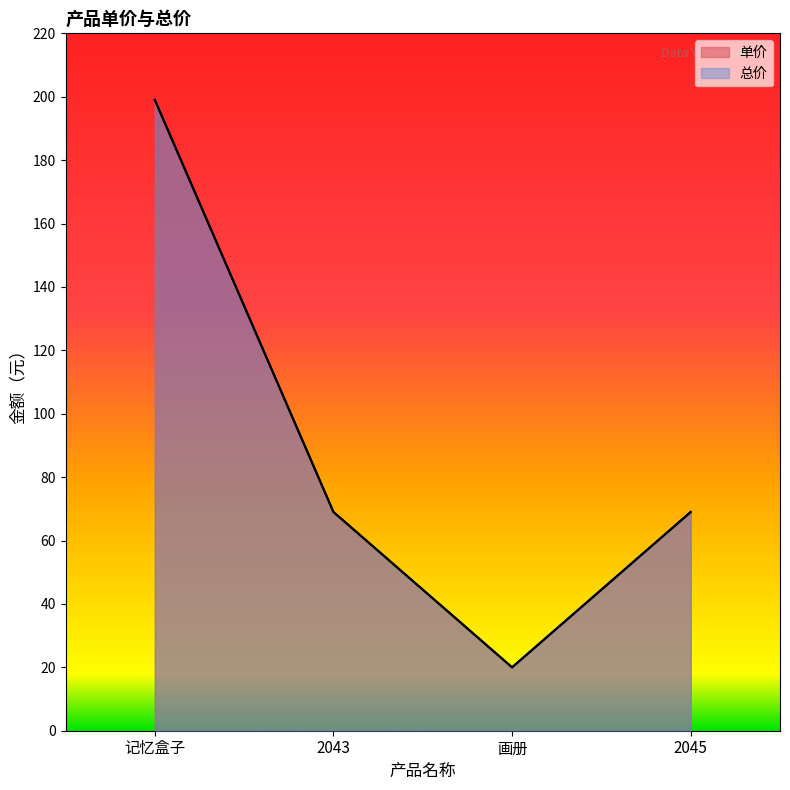

What is the label of the 2nd point from the right?

画册